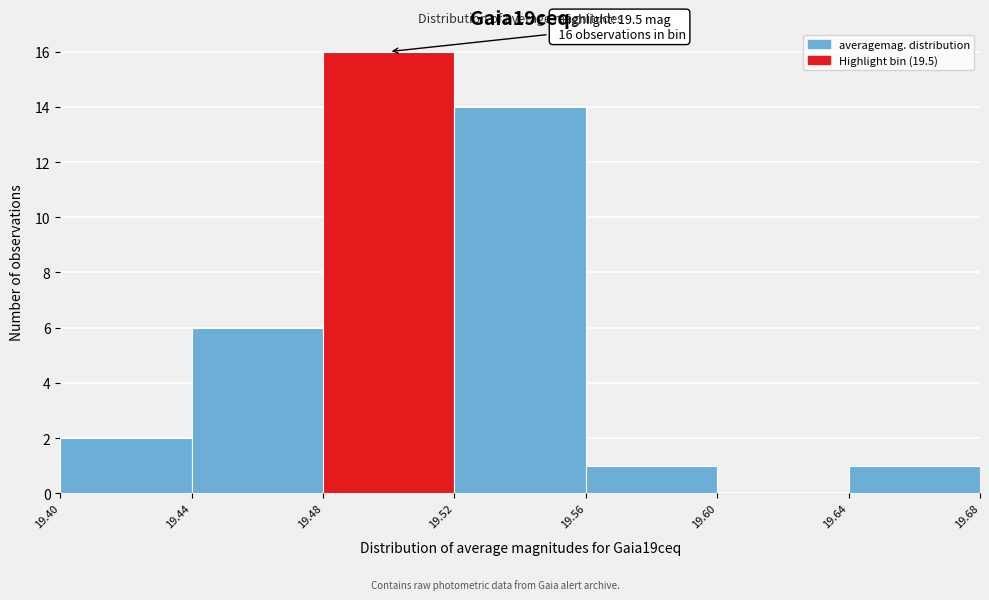

Which range on the x-axis has the tallest bar?

19.48 to 19.52